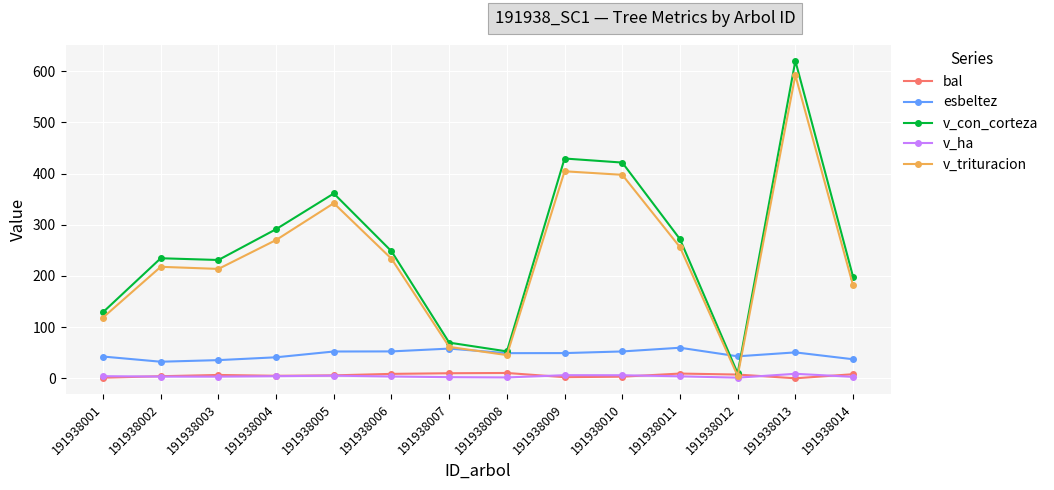

Which series changed the most between 191938007 and 191938010?

v_con_corteza